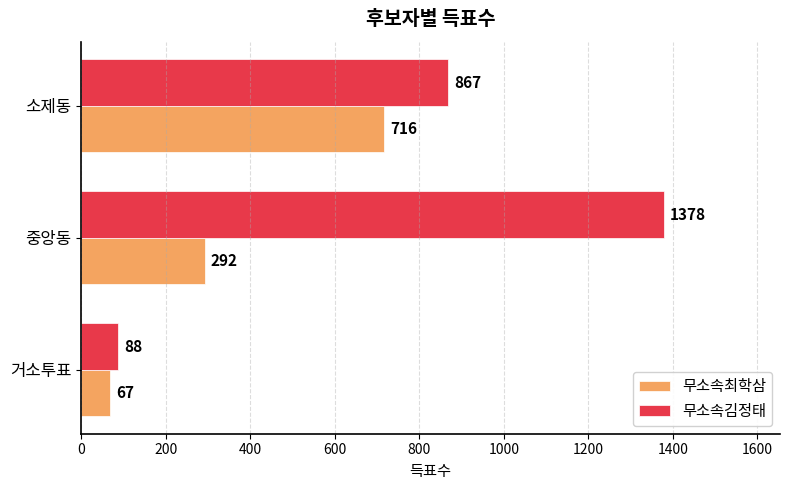

What is the greatest value displayed?

1378